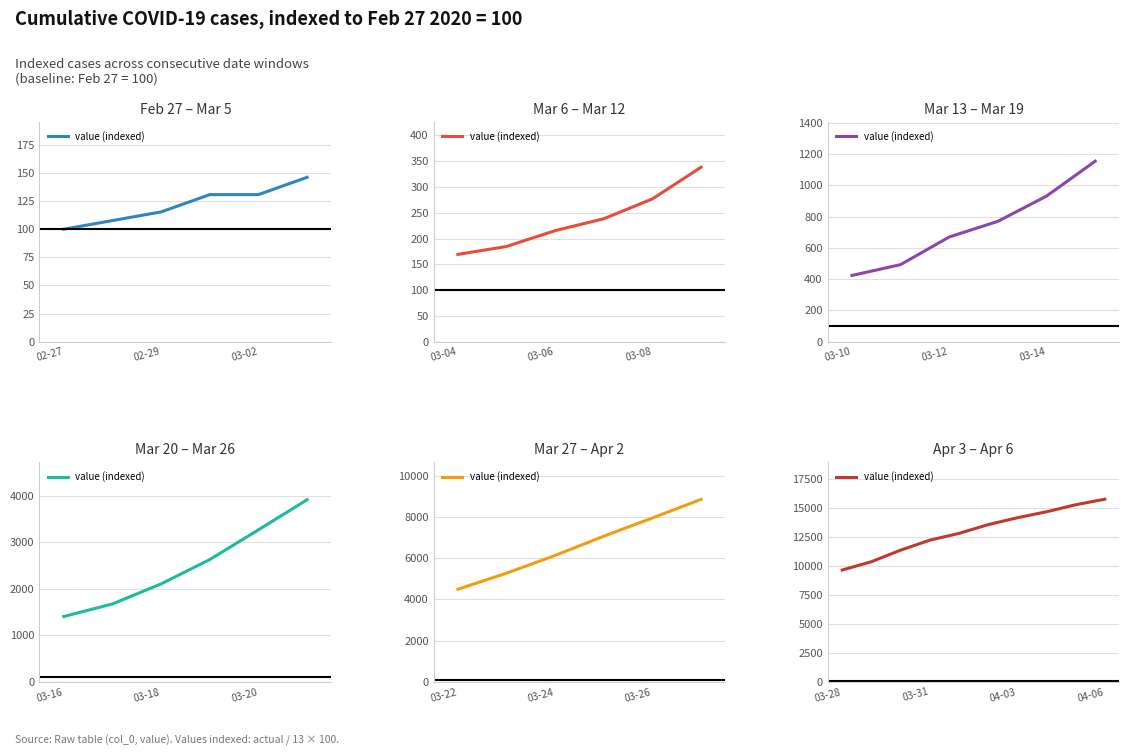

What is the change in value from 6 to 8?

+1123.1